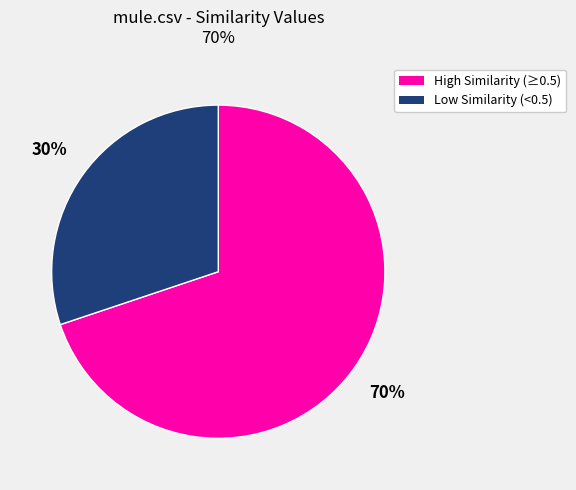

To the nearest percent, what is the average slice percentage?

50%